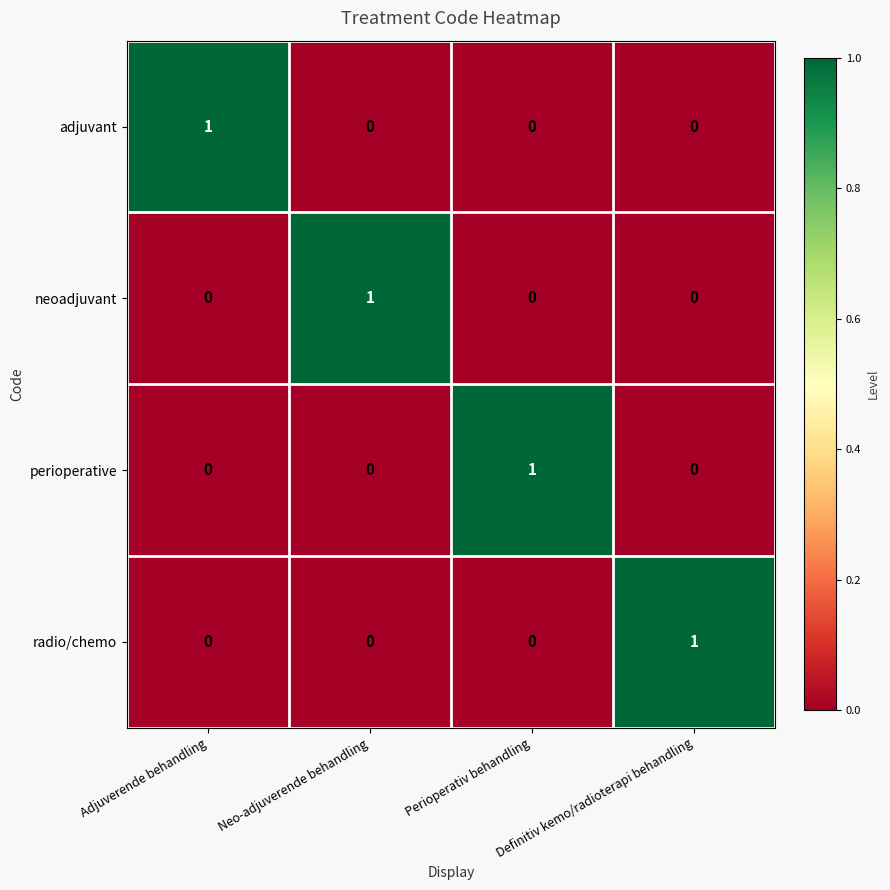

Is it true that neoadjuvant equals 0 at Adjuverende behandling?

True